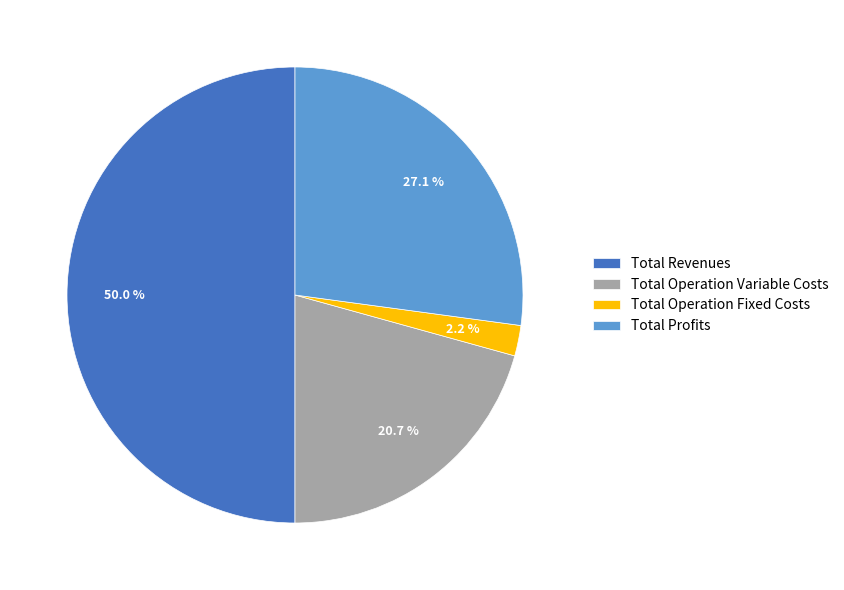

How many slices are in this pie chart?

4